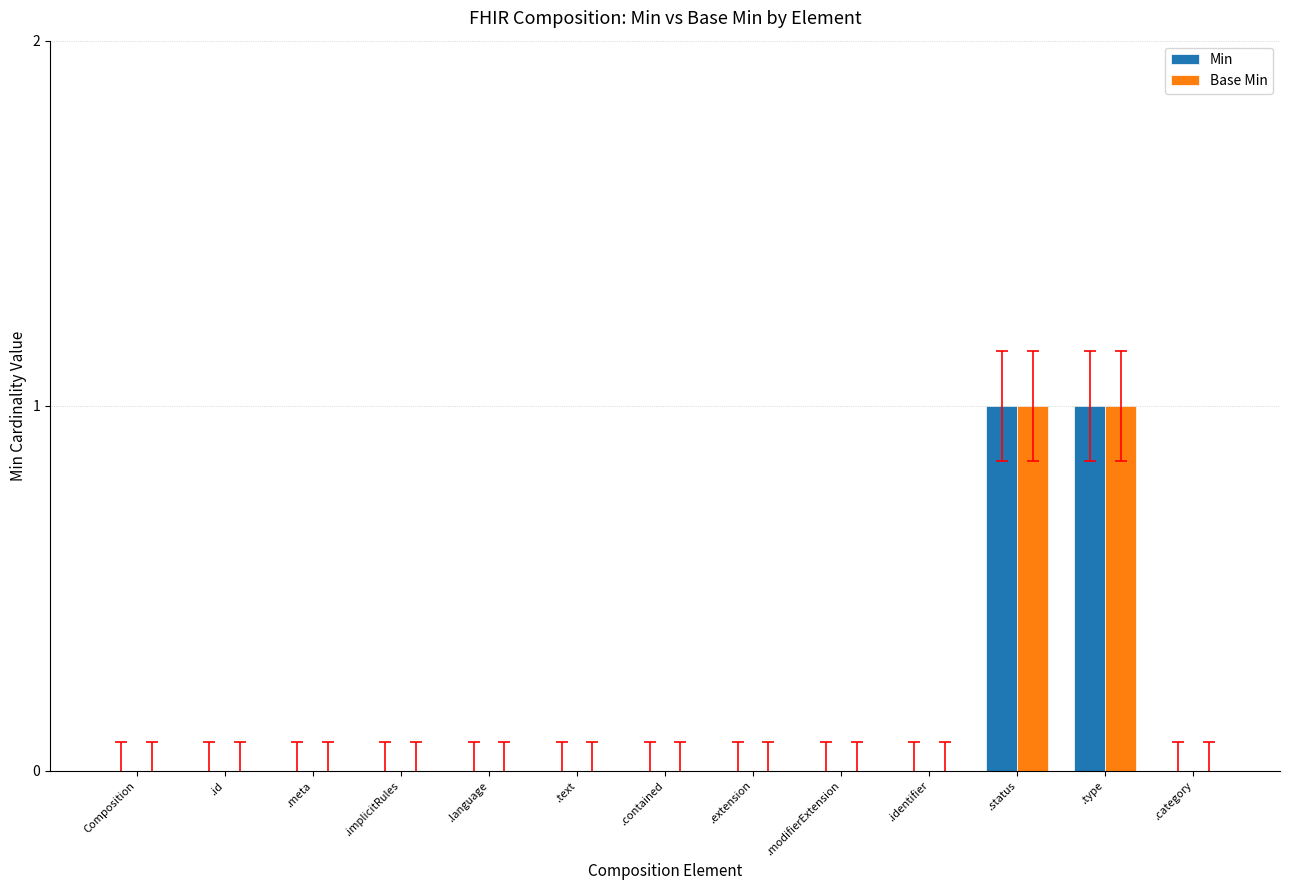

Is it true that Min equals 1 at .type?

True